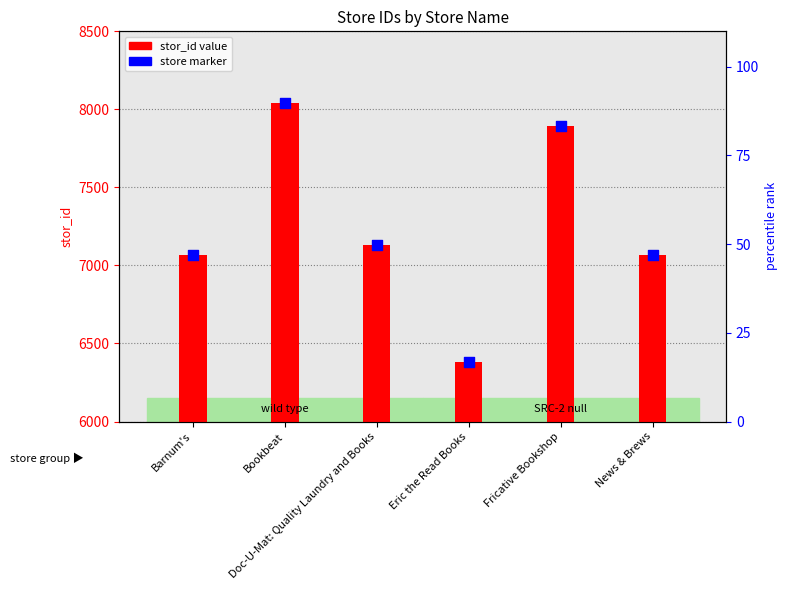

What is the total value across all series at Eric the Read Books?

12760